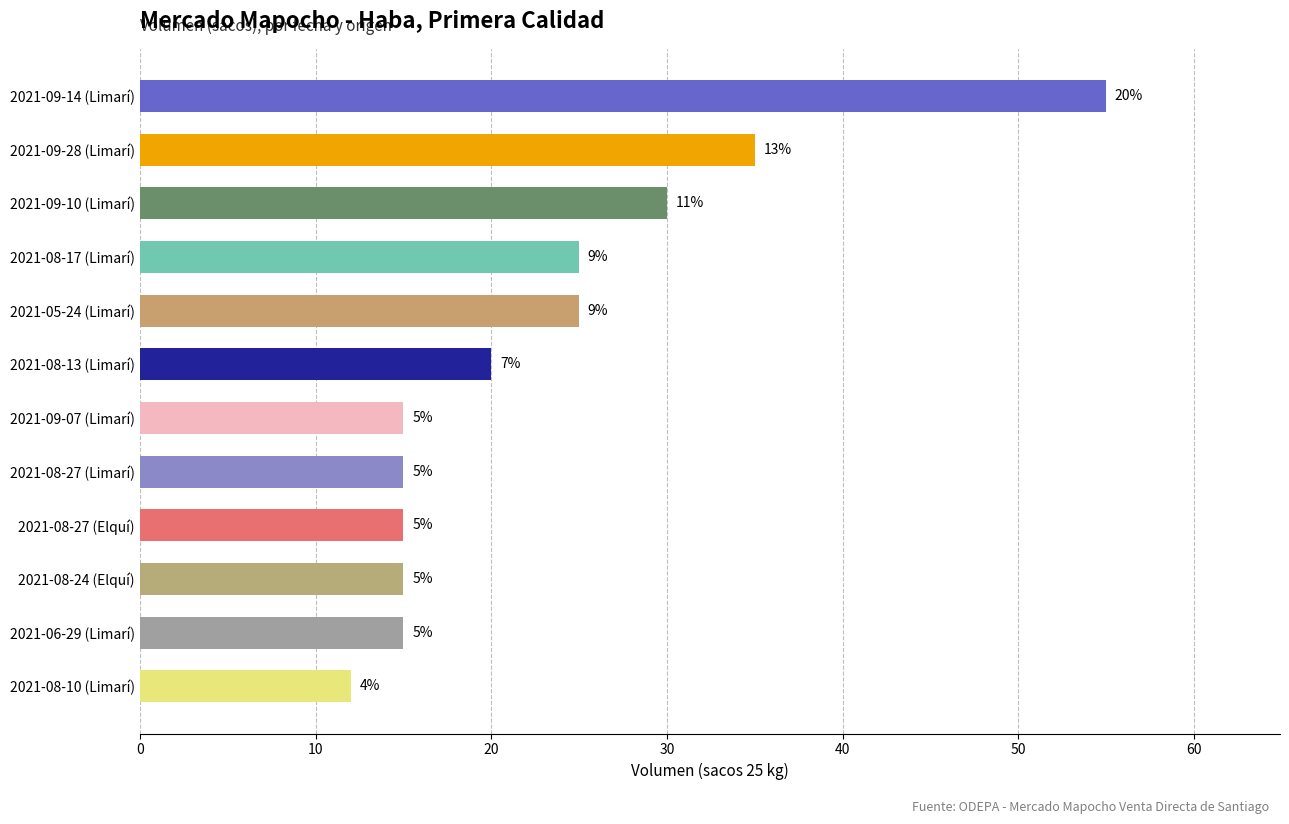

How many bars are there in total?

12